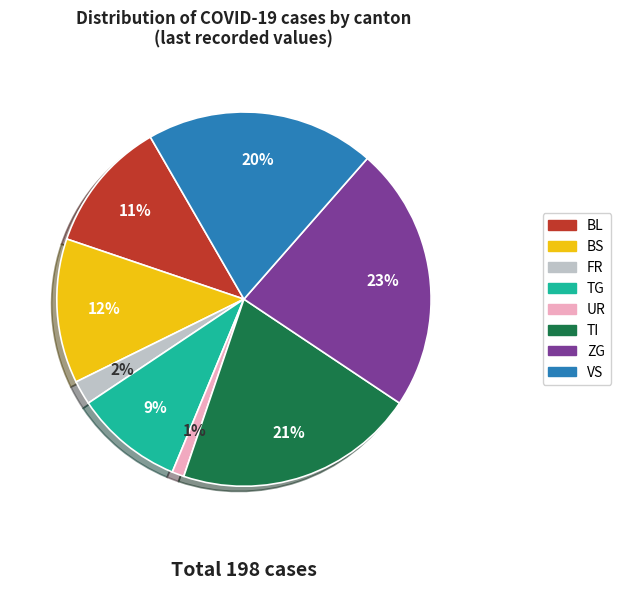

Is there any slice that represents more than half of the pie?

No